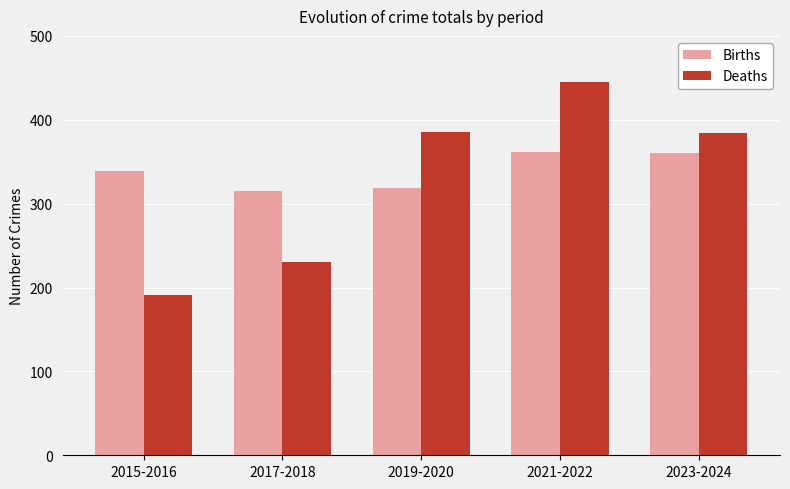

What is the difference between the maximum and minimum values in the Deaths series?

254